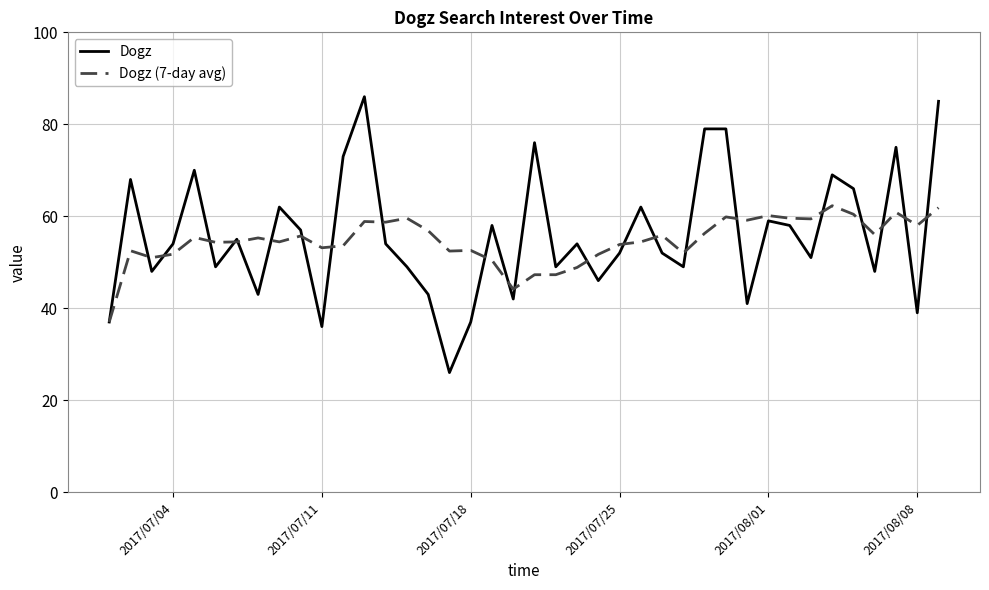

What is the maximum value for Dogz (7-day avg)?

62.3